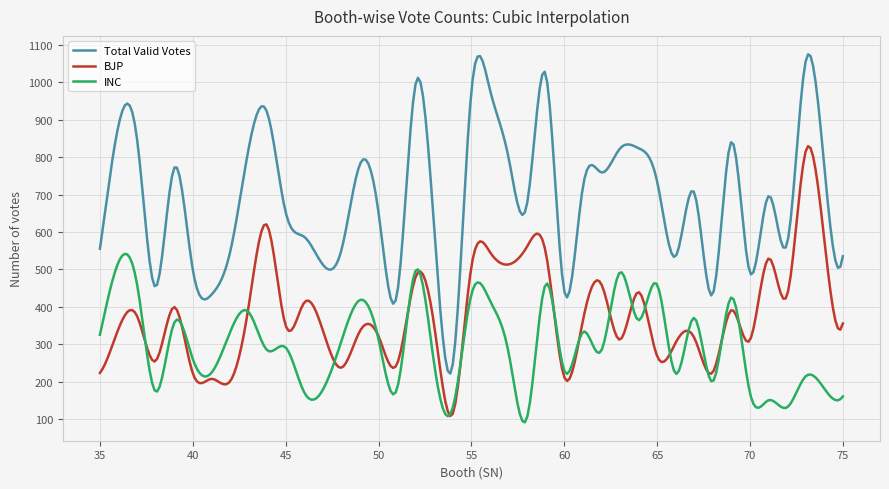

True or false: INC and Total Valid Votes cross at least once.

False